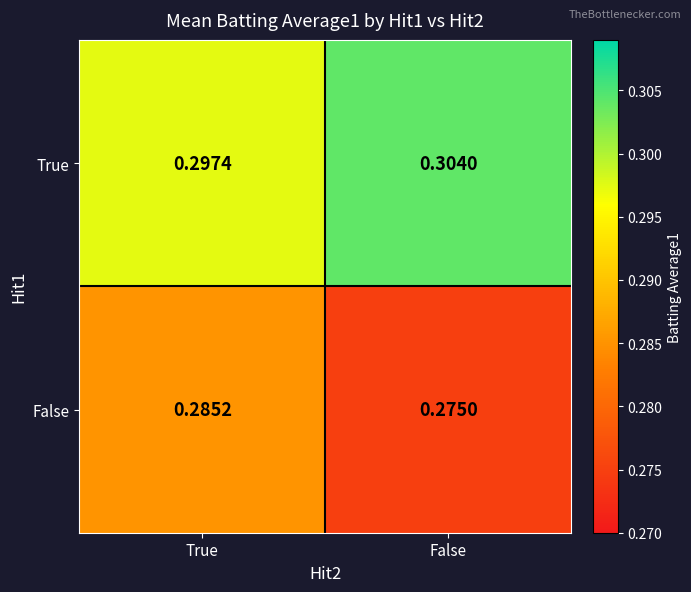

At which label is True closest to 0?

True